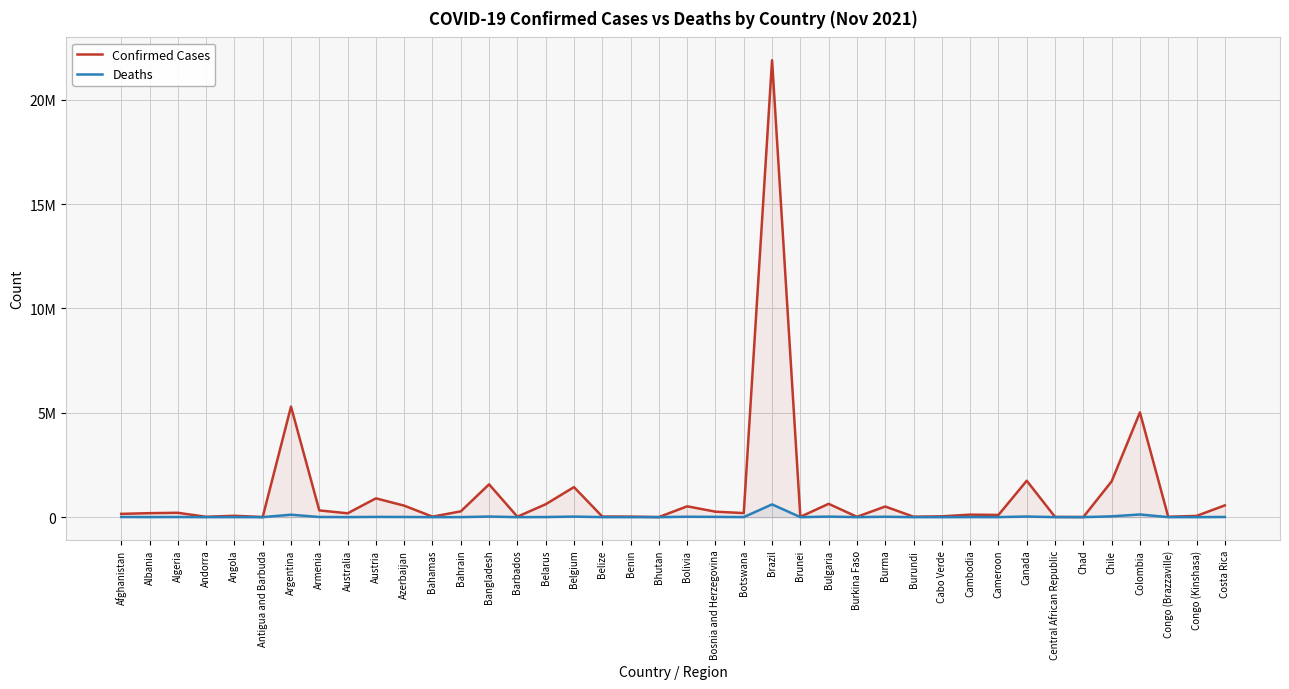

What are all the series names shown in the legend?

Confirmed Cases, Deaths